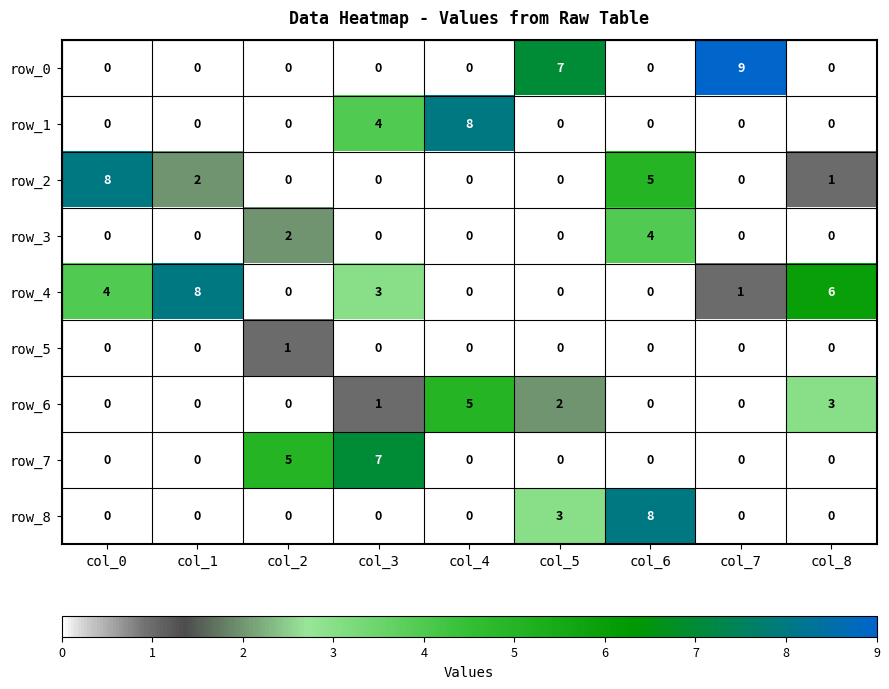

Which series has the largest range (max minus min)?

row_0